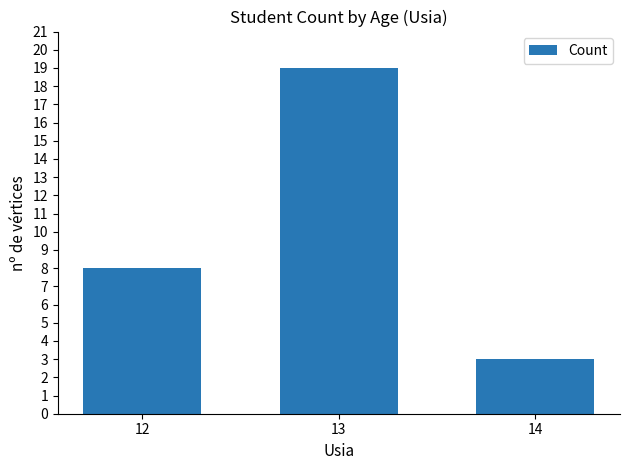

The chart shows a value of 10 at 13. True or false?

False